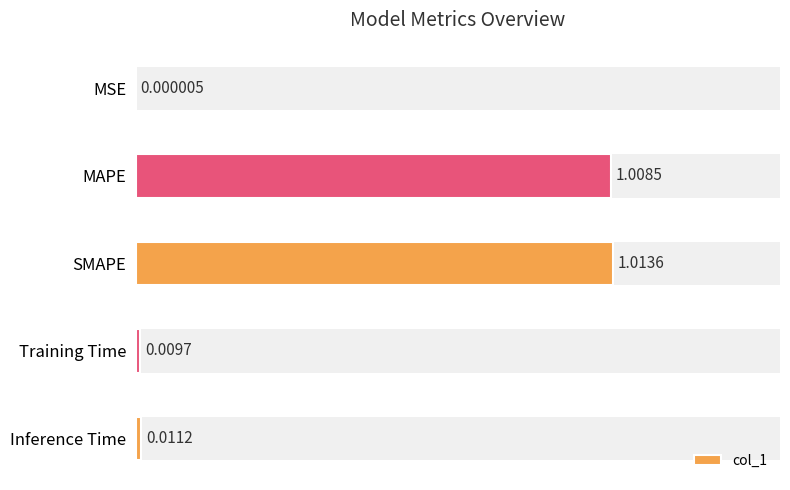

List the labels in order of value, smallest first.

MSE, Training Time, Inference Time, MAPE, SMAPE